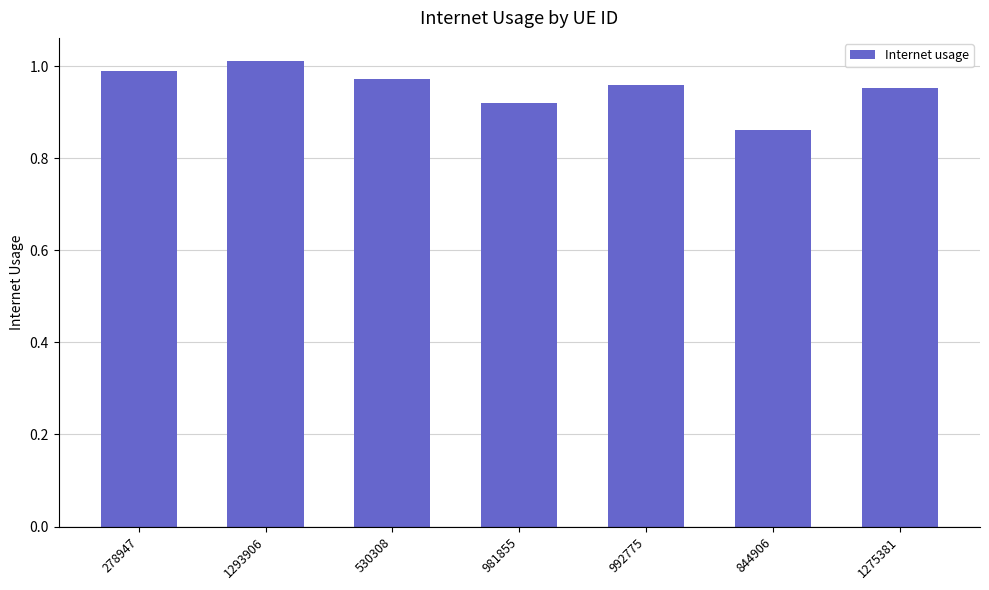

Which label corresponds to the smallest value in the chart?

844906